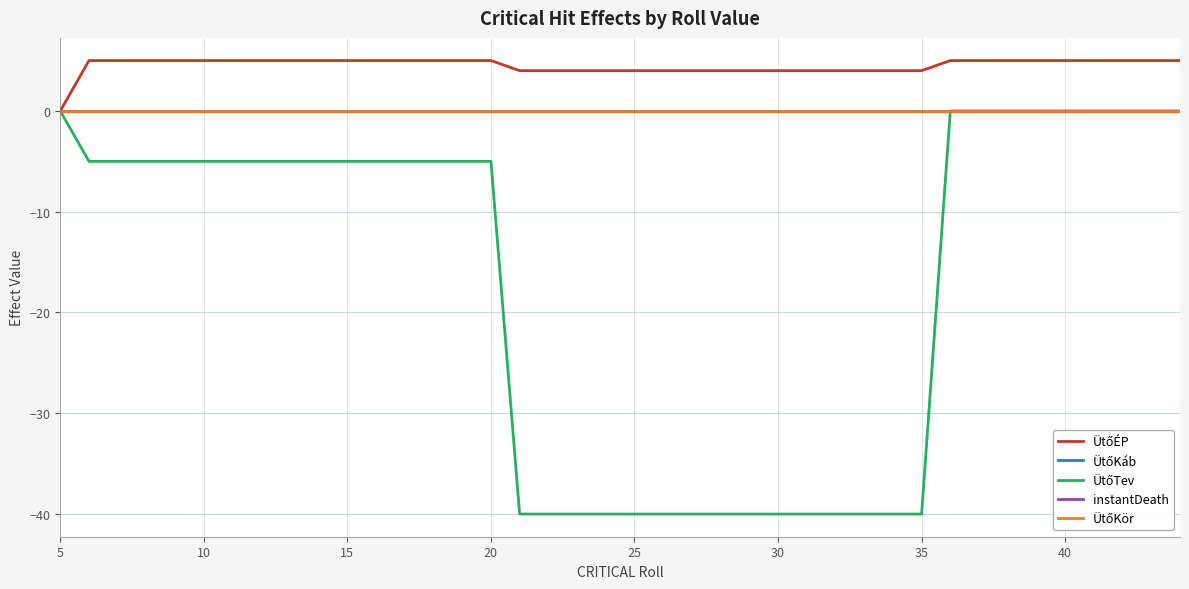

Does the chart display data point markers on the line(s)?

No